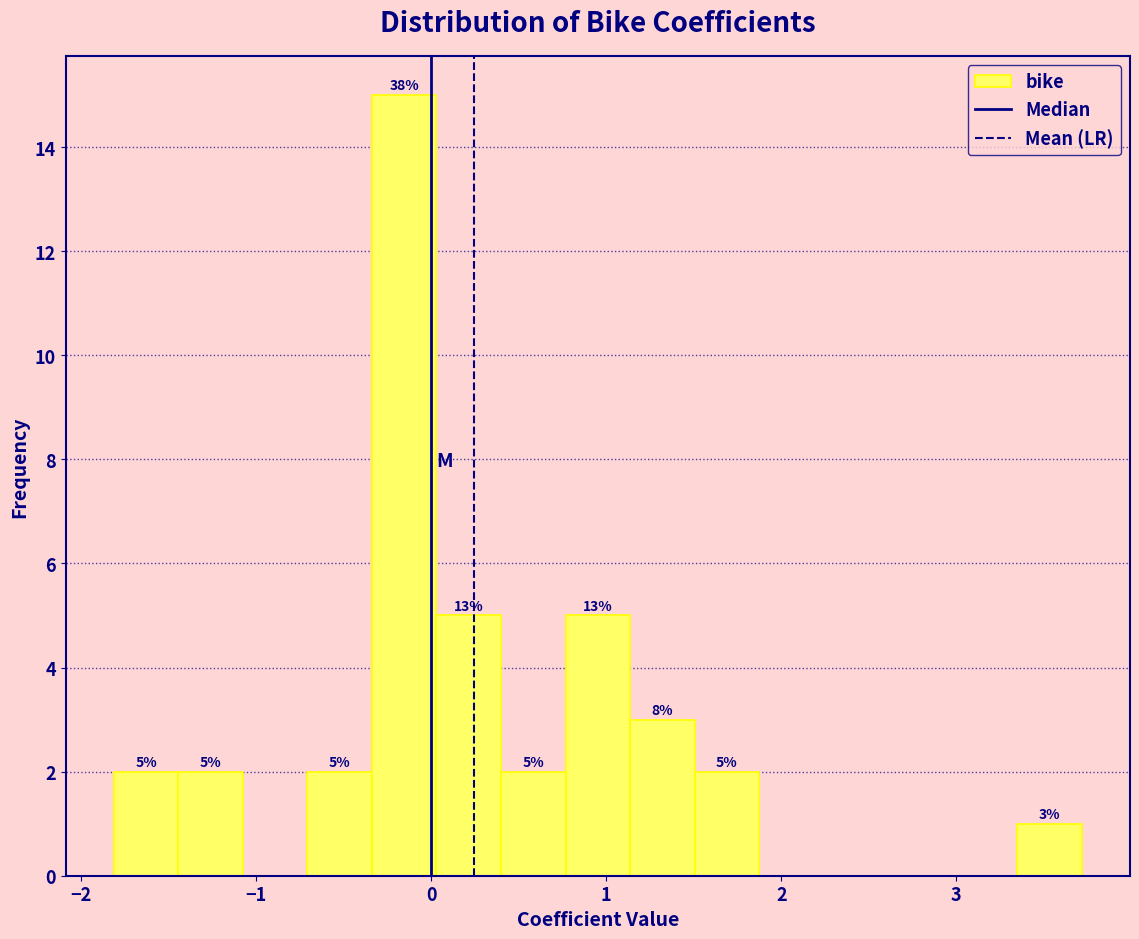

Read against the x-axis, roughly where is the centre of the tallest bar?

-0.2